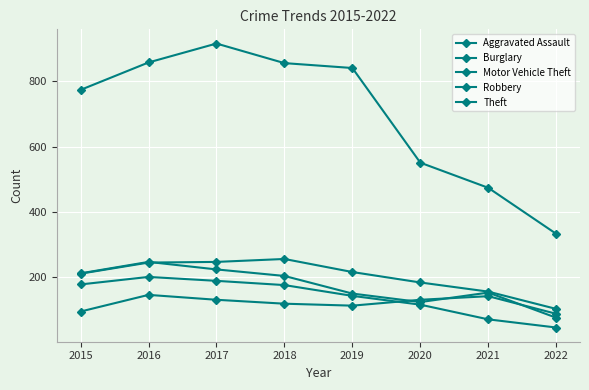

Count the number of data series in this chart.

5